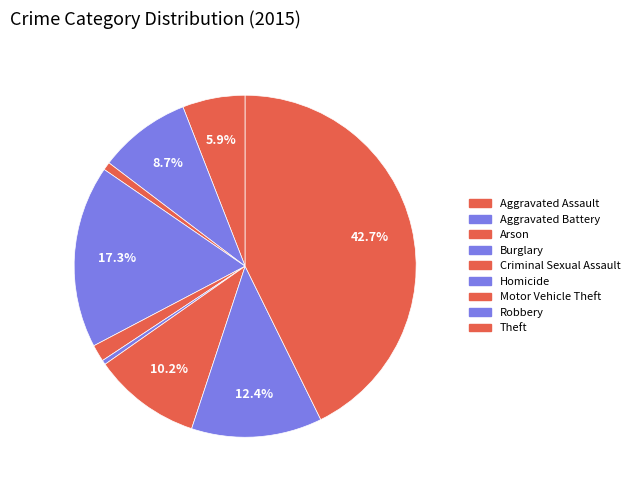

Which slice is the largest?

Theft